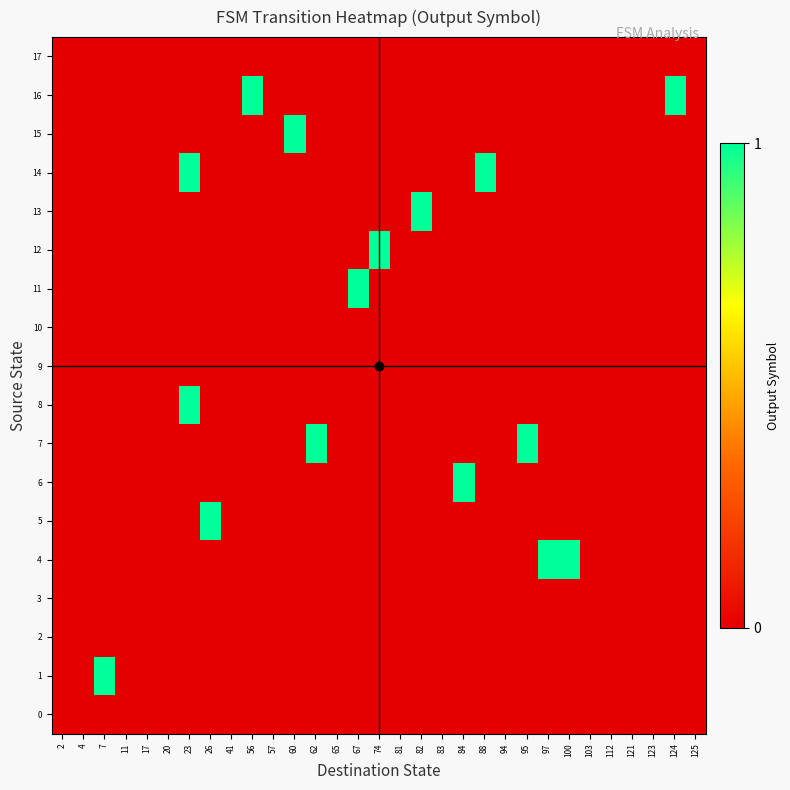

Rank the series by their maximum value, from lowest to highest.

0, 2, 3, 9, 10, 17, 1, 4, 5, 6, 7, 8, 11, 12, 13, 14, 15, 16